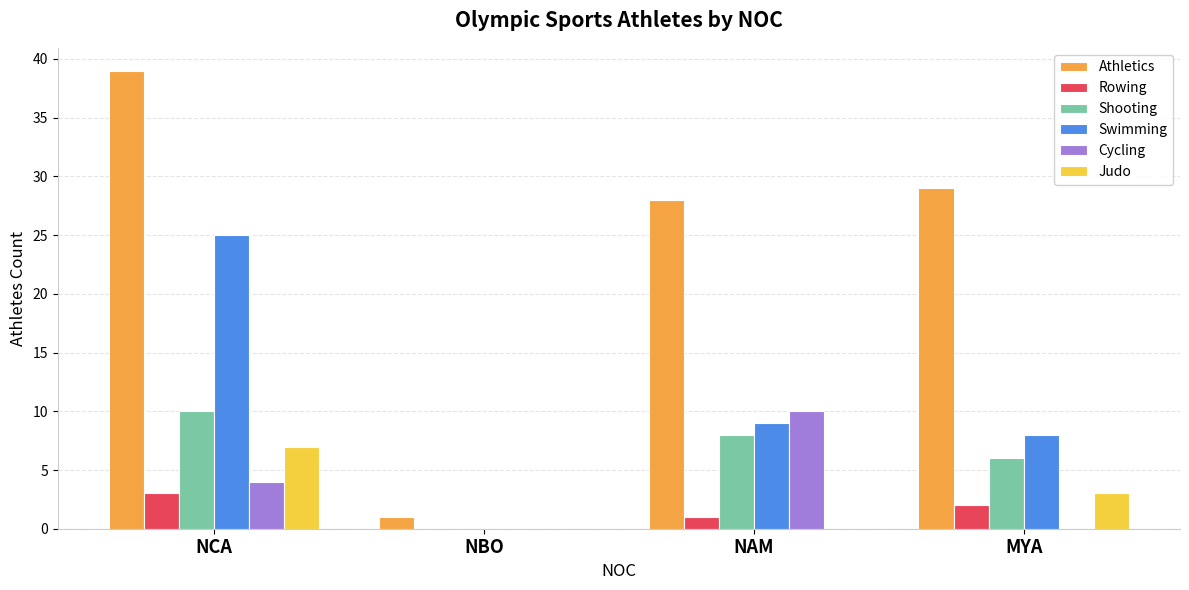

What is the sum of the Swimming values at NCA and MYA?

33